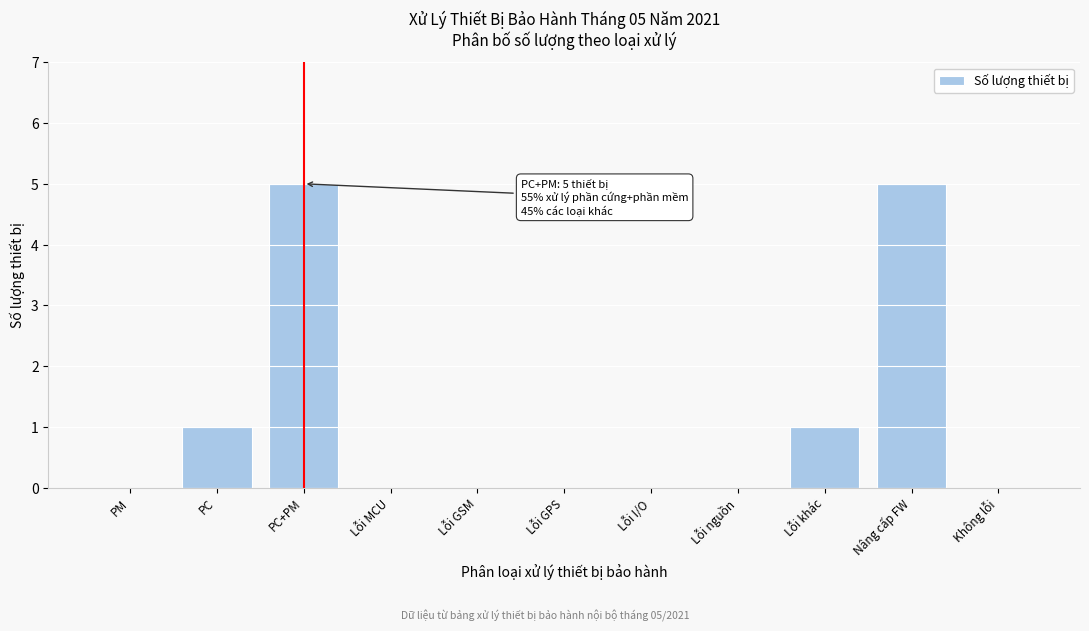

Reading left to right, what are all the values shown in this chart?

PM=0	PC=1	PC+PM=5	Lỗi MCU=0	Lỗi GSM=0	Lỗi GPS=0	Lỗi I/O=0	Lỗi nguồn=0	Lỗi khác=1	Nâng cấp FW=5	Không lỗi=0